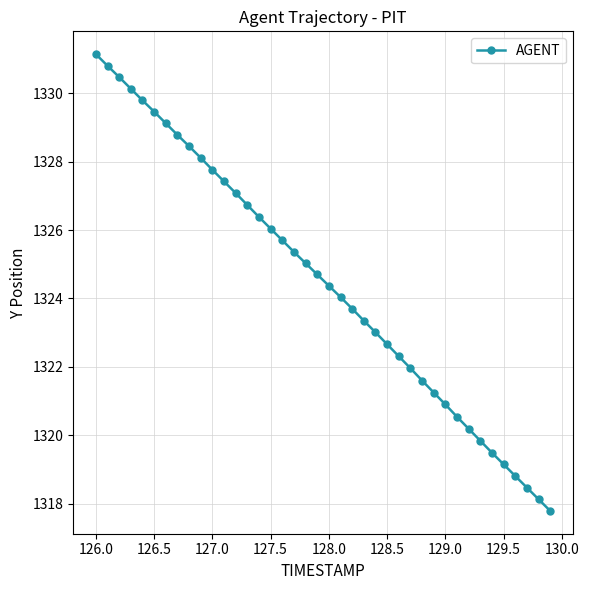

True or false: the data has more than 1 interior local peaks.

False